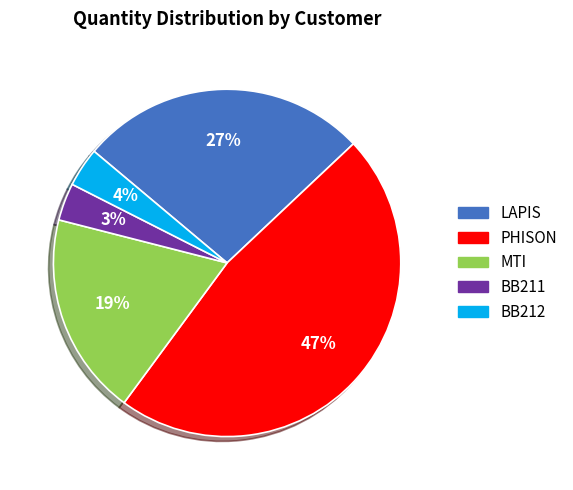

Is there any slice that represents more than half of the pie?

No